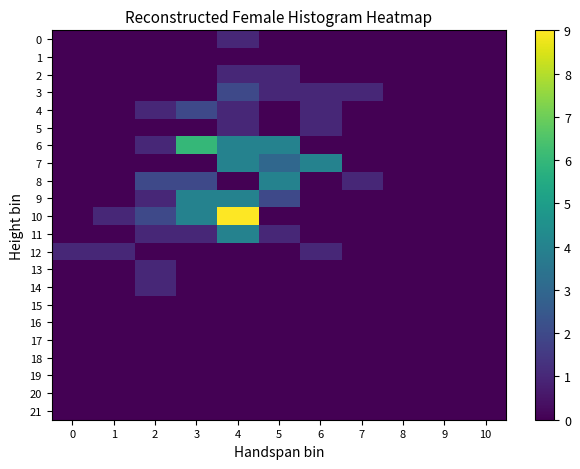

Which has a higher value, 4 or 8?

4